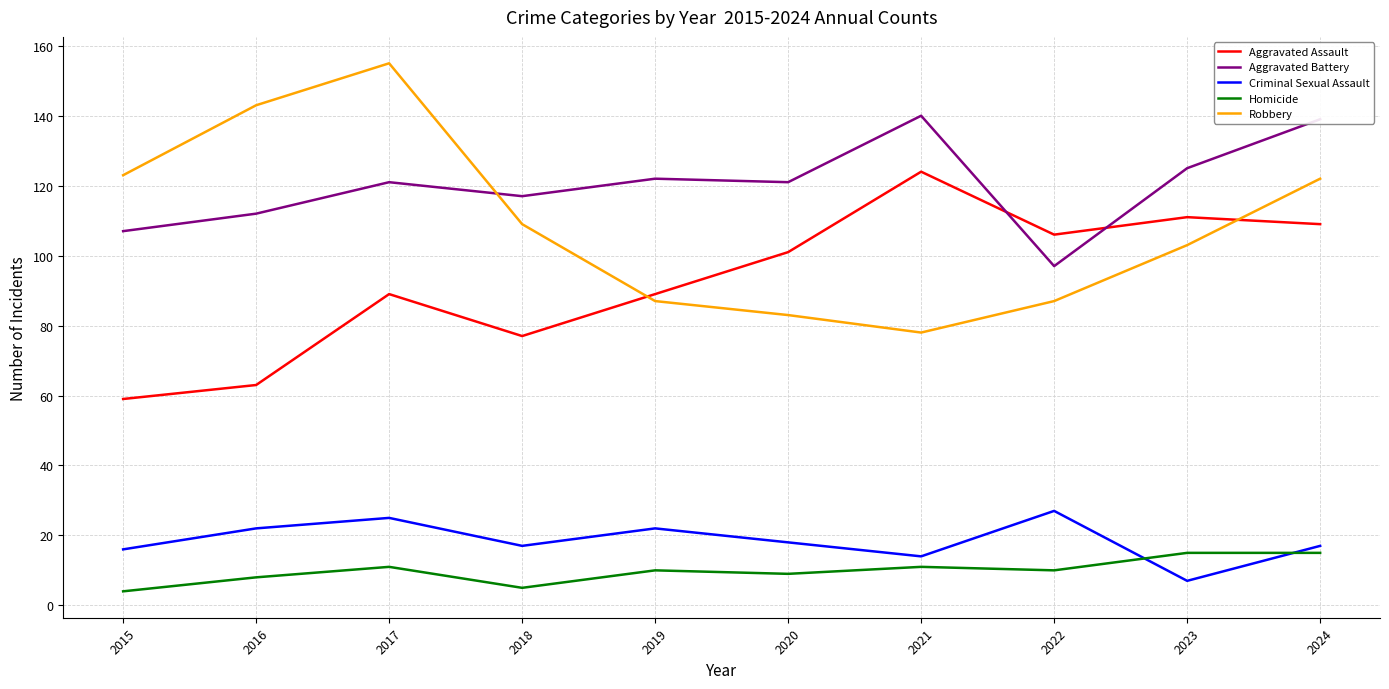

Which category has the highest value across all series?

2017